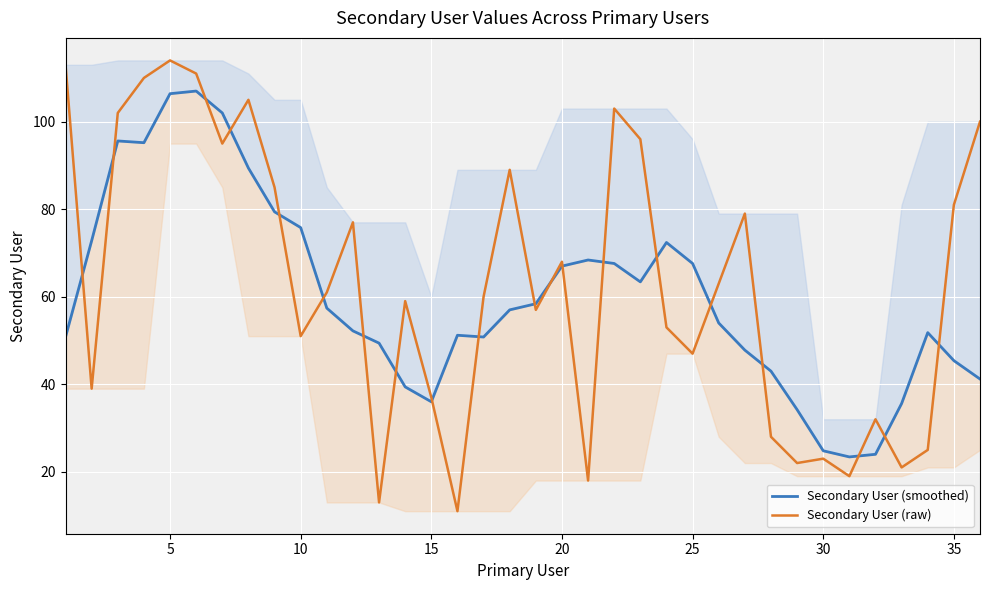

What is the minimum value for Secondary User (raw)?

11